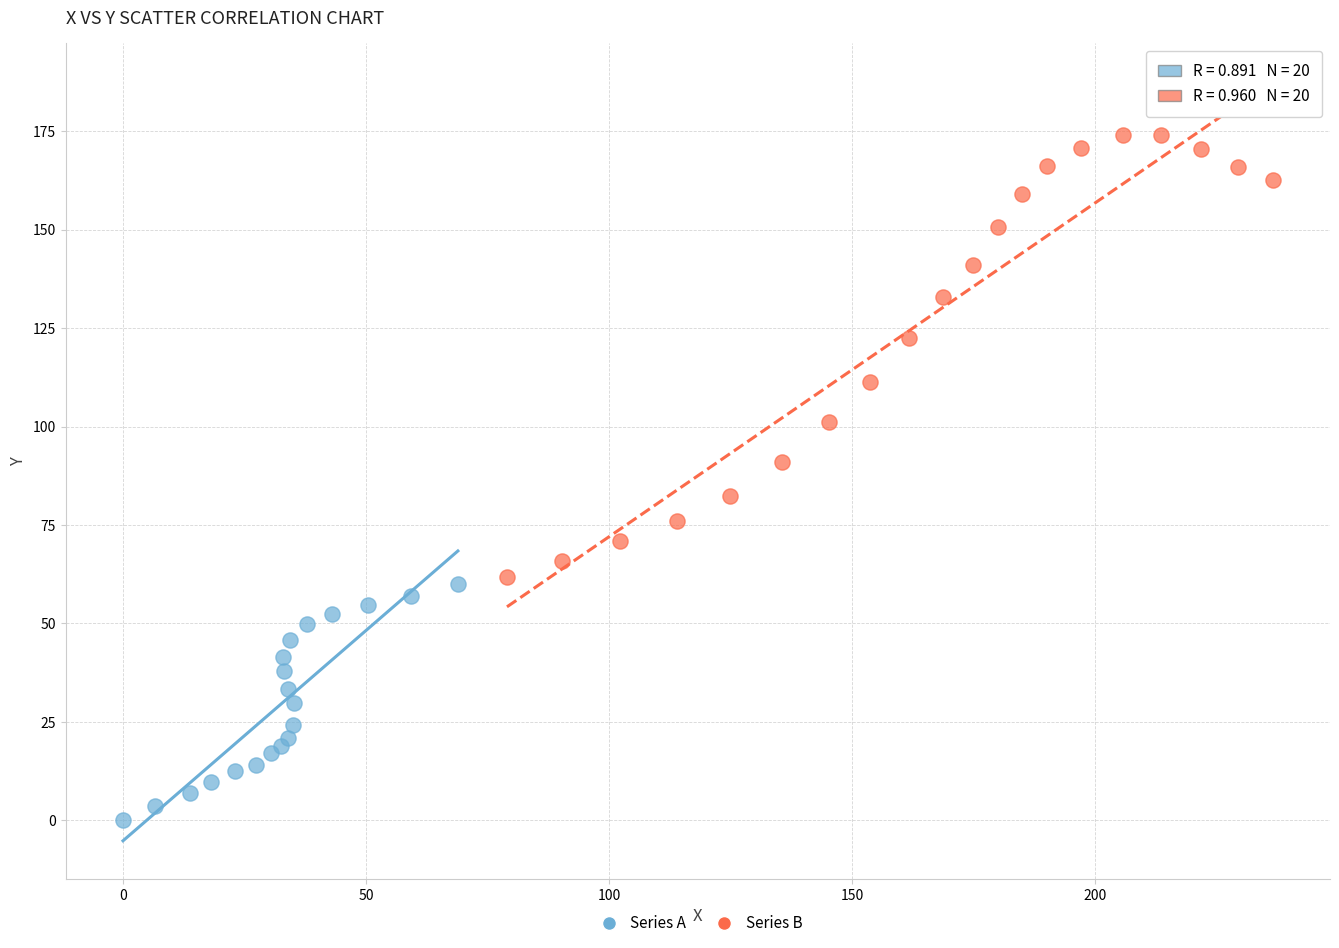

Which series reaches the minimum Y coordinate?

Series A